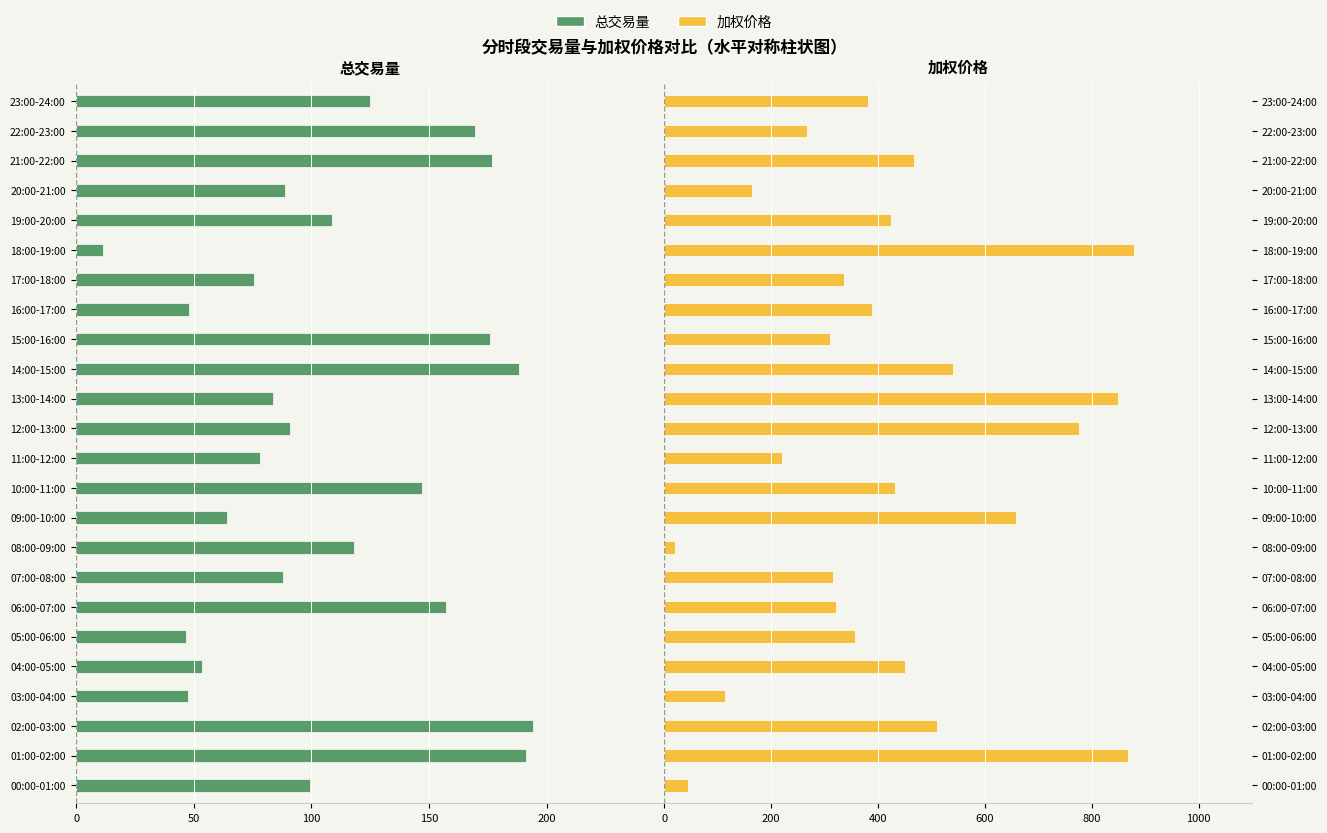

What are all the series names shown in the legend?

总交易量, 加权价格